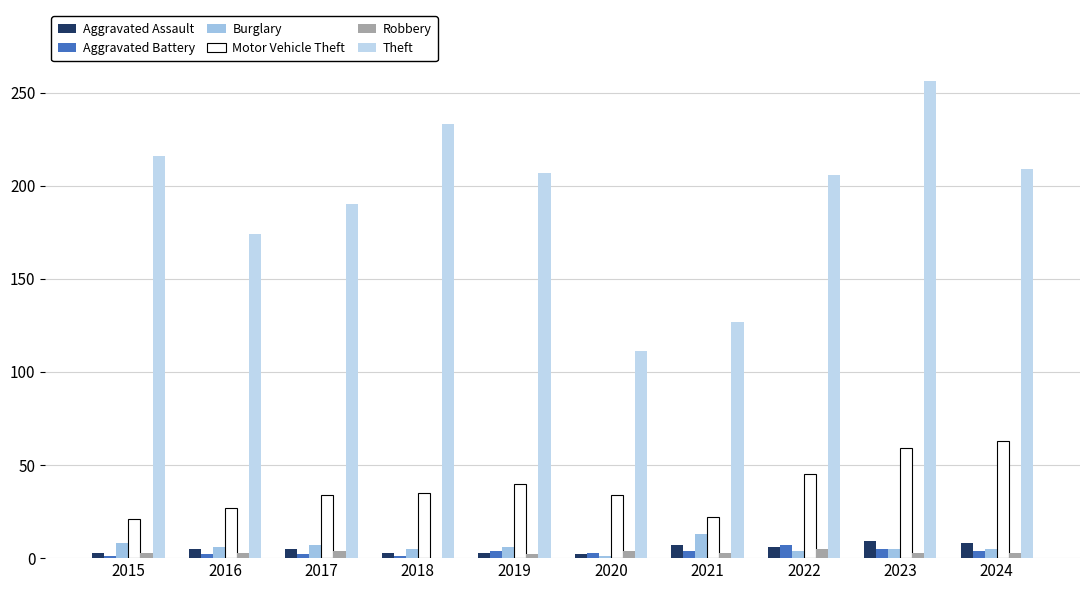

Which series has the widest spread of values?

Theft